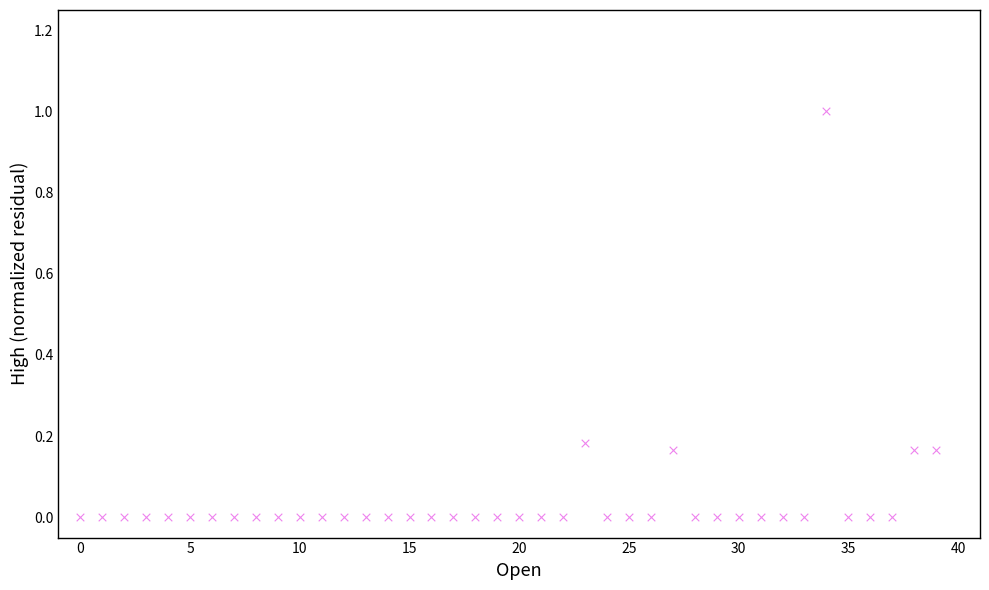

What is the range of Y values (max minus min)?

1.0